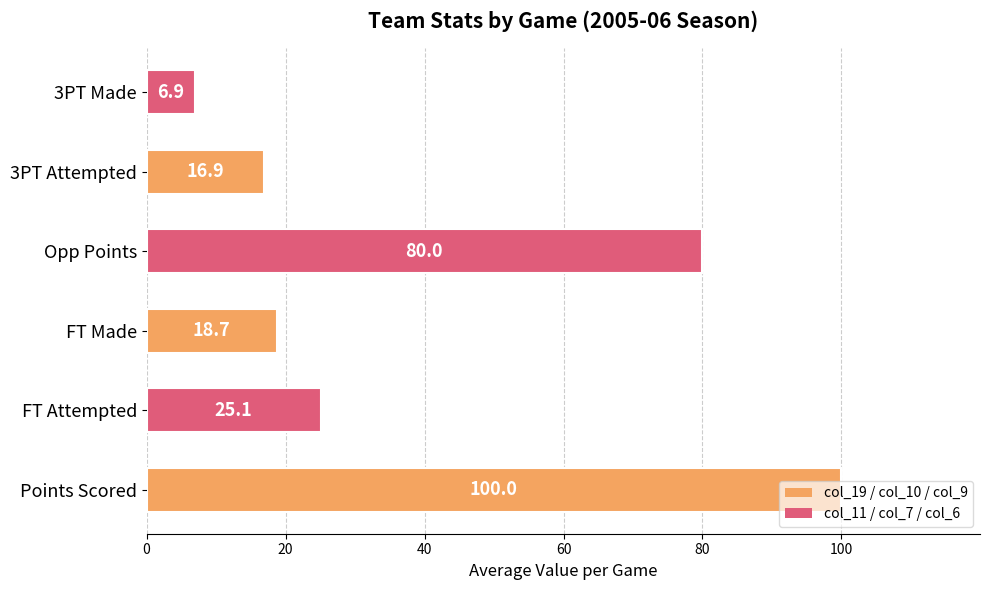

What is the change in value from Points Scored to 3PT Attempted?

-83.1